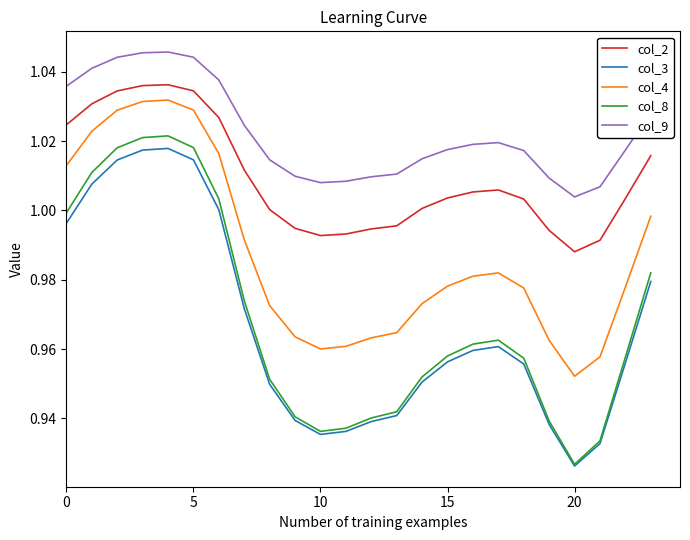

True or false: col_9 and col_2 intersect in this chart.

False